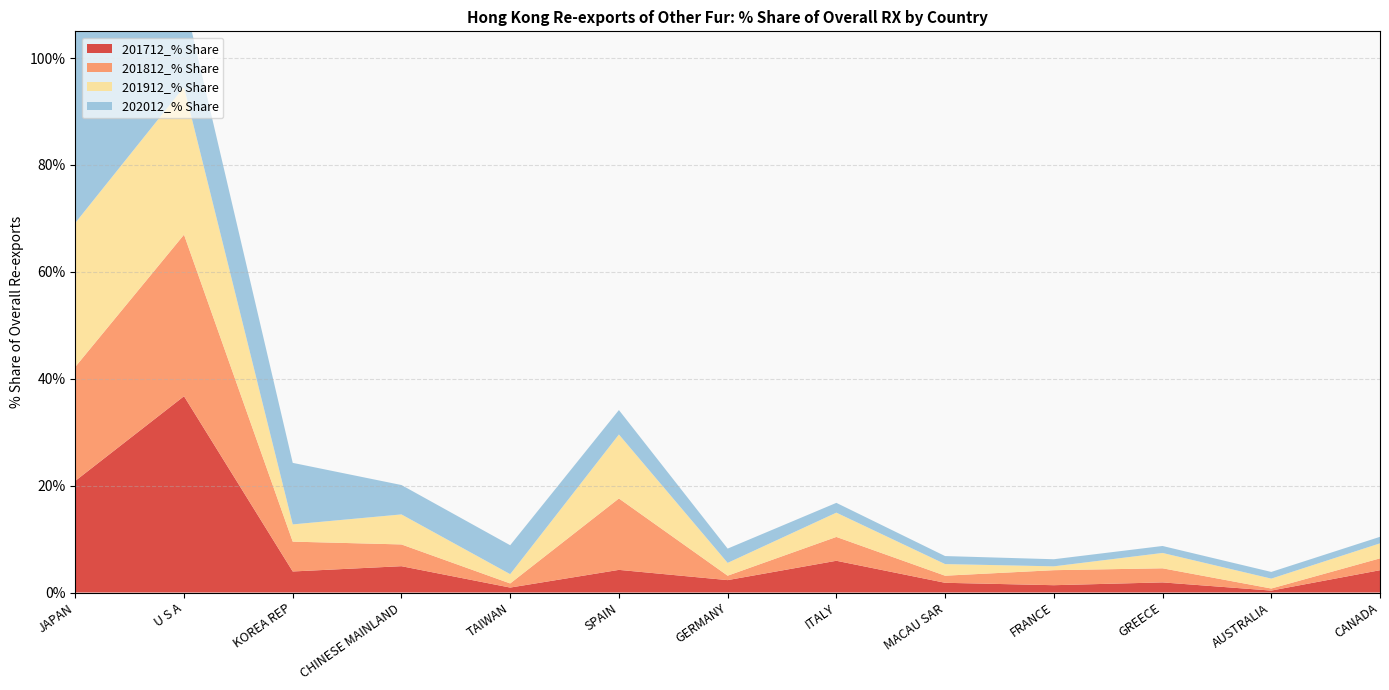

Reading right to left, list all the values displayed in this chart.

201712_% Share: CANADA=4.2	AUSTRALIA=0.4	GREECE=1.9	FRANCE=1.4	MACAU SAR=1.8	ITALY=5.9	GERMANY=2.3	SPAIN=4.2	TAIWAN=0.9	CHINESE MAINLAND=4.9	KOREA REP=3.9	U S A=36.7	JAPAN=20.9
201812_% Share: CANADA=2.2	AUSTRALIA=0.4	GREECE=2.6	FRANCE=2.8	MACAU SAR=1.3	ITALY=4.5	GERMANY=0.8	SPAIN=13.4	TAIWAN=0.8	CHINESE MAINLAND=4.1	KOREA REP=5.6	U S A=30.2	JAPAN=21.3
201912_% Share: CANADA=2.8	AUSTRALIA=1.9	GREECE=2.9	FRANCE=0.7	MACAU SAR=2.2	ITALY=4.5	GERMANY=2.4	SPAIN=12.0	TAIWAN=1.7	CHINESE MAINLAND=5.6	KOREA REP=3.2	U S A=27.6	JAPAN=26.9
202012_% Share: CANADA=1.2	AUSTRALIA=1.3	GREECE=1.3	FRANCE=1.3	MACAU SAR=1.5	ITALY=1.8	GERMANY=2.7	SPAIN=4.6	TAIWAN=5.4	CHINESE MAINLAND=5.5	KOREA REP=11.5	U S A=16.7	JAPAN=44.2